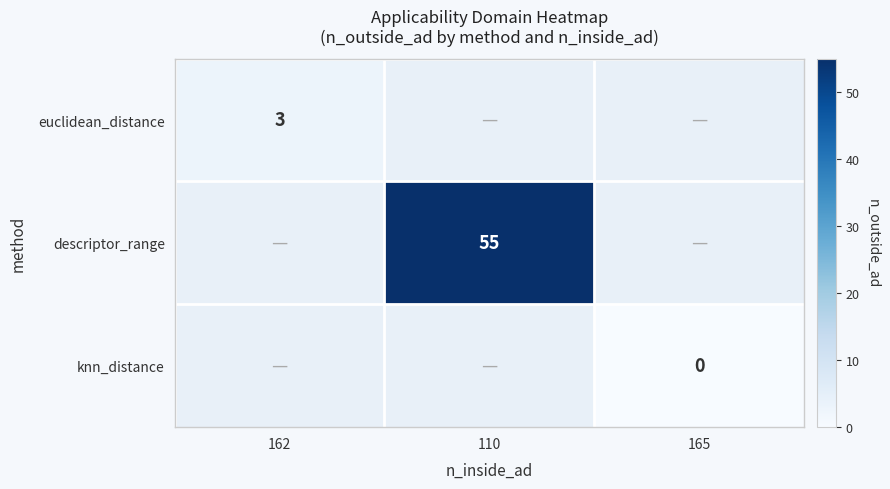

How many data points does each series have?

3